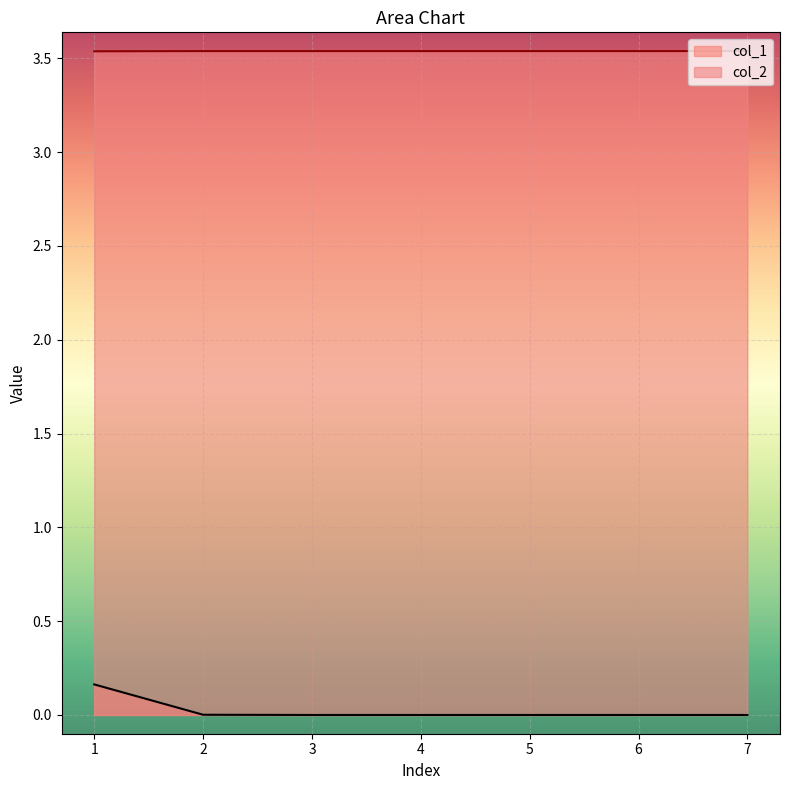

Reading right to left, transcribe all the data shown in this chart.

col_1: 0.0	0.0	0.0	0.0	0.0	0.0	0.2
col_2: 3.5	3.5	3.5	3.5	3.5	3.5	3.5